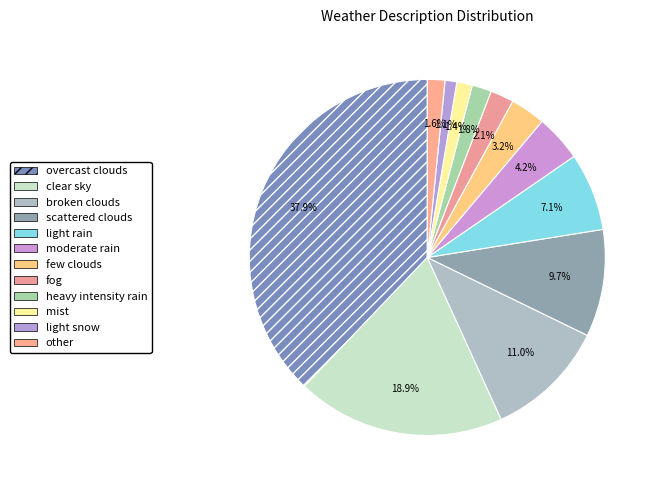

Which slice is the smallest?

light snow